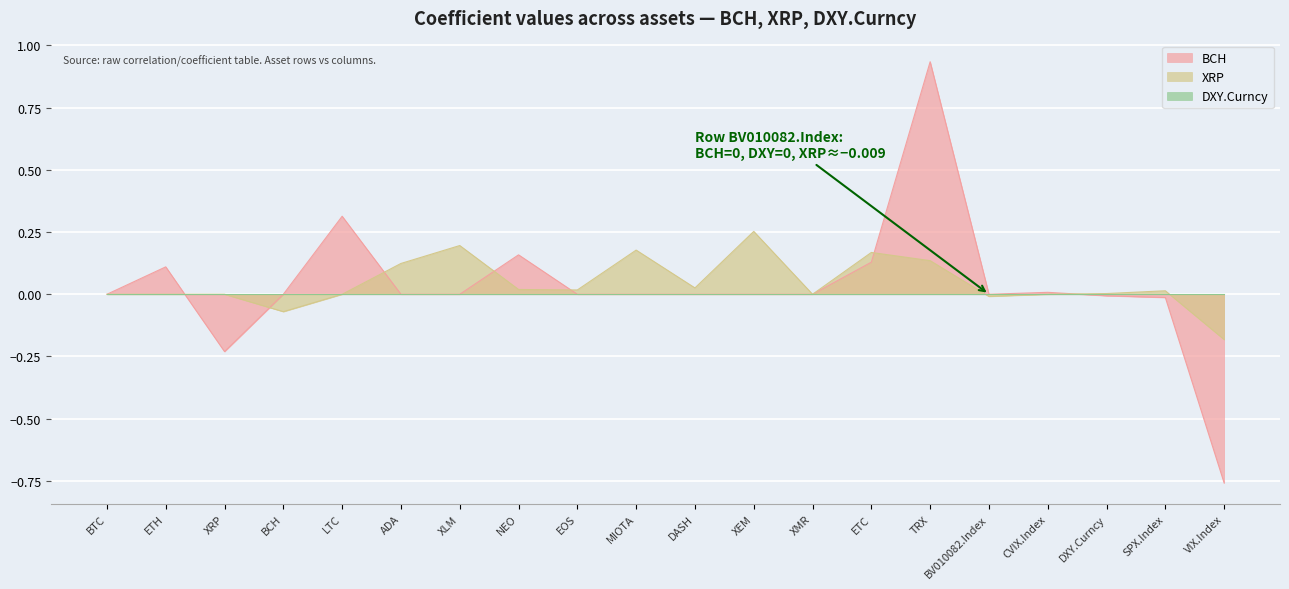

How many lines are shown in the chart?

3